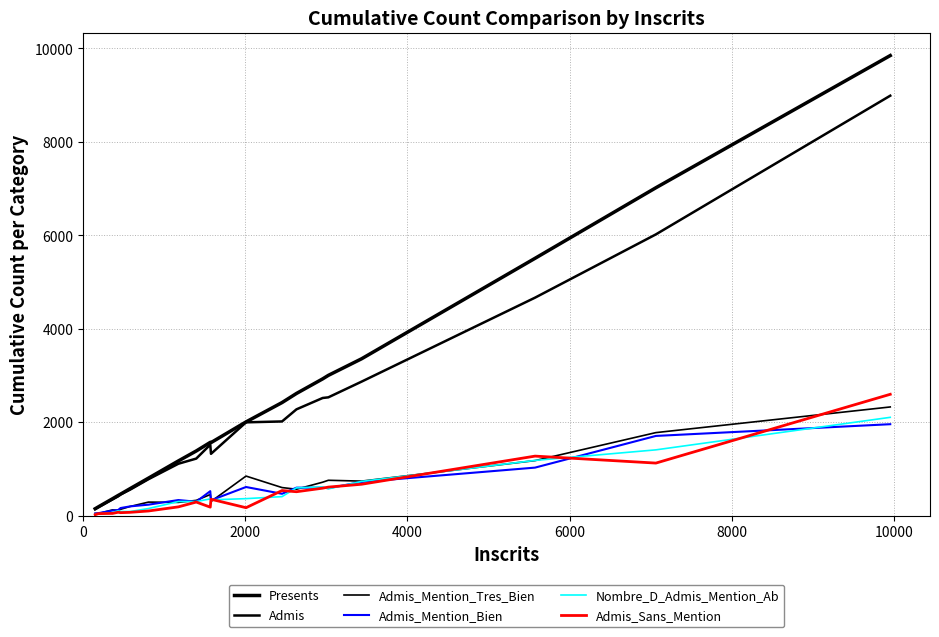

How many lines are shown in the chart?

6